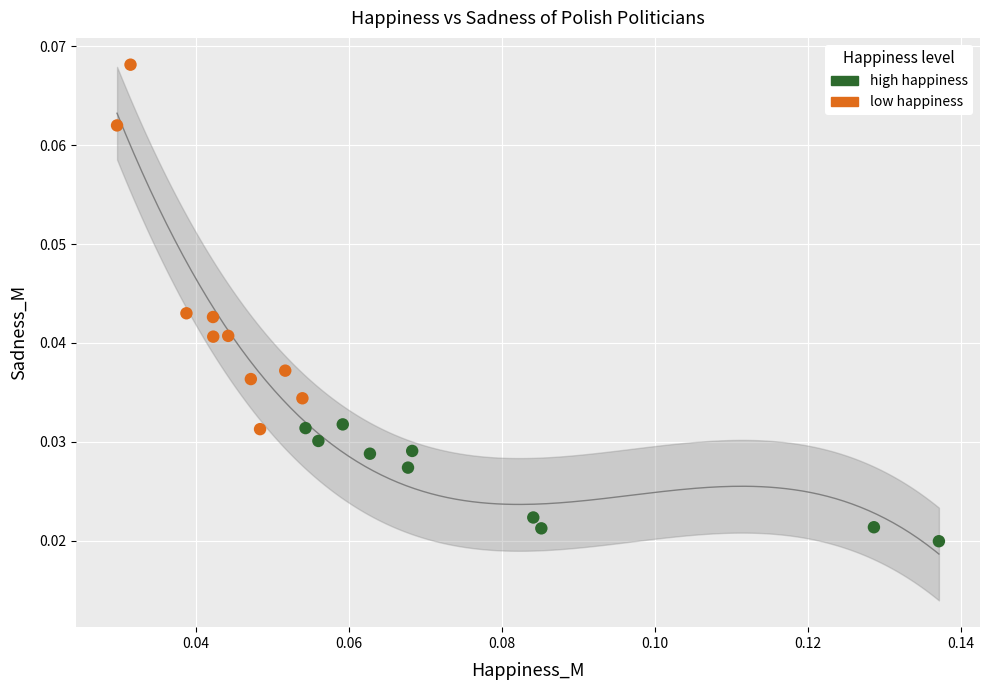

Which series has the largest Y range (max minus min)?

low happiness